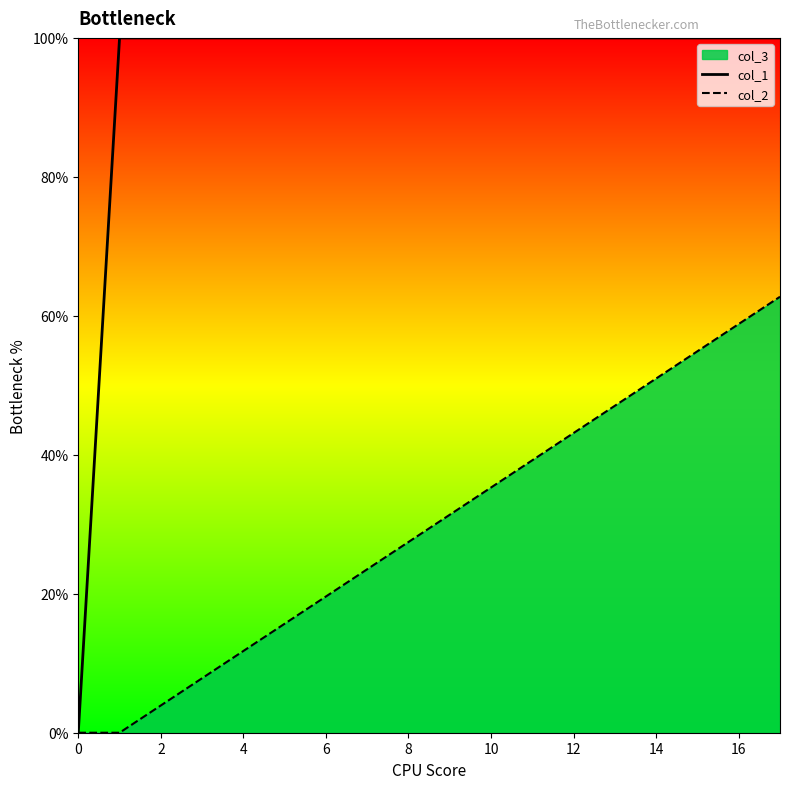

Which series has the largest total across all categories?

col_1